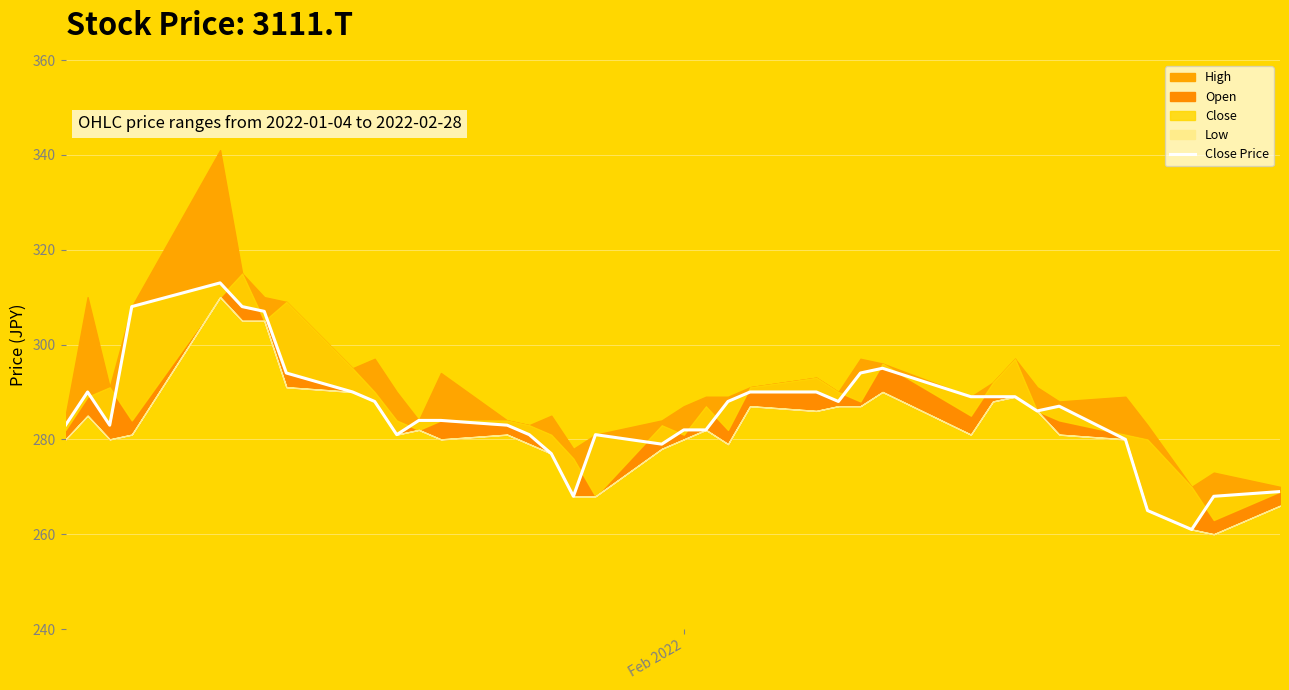

How many points are lower than both their immediate neighbors (excluding endpoints)?

7